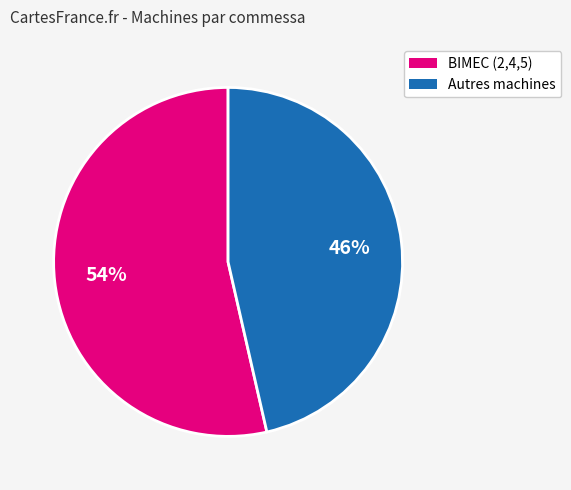

Is there any slice that represents more than half of the pie?

Yes